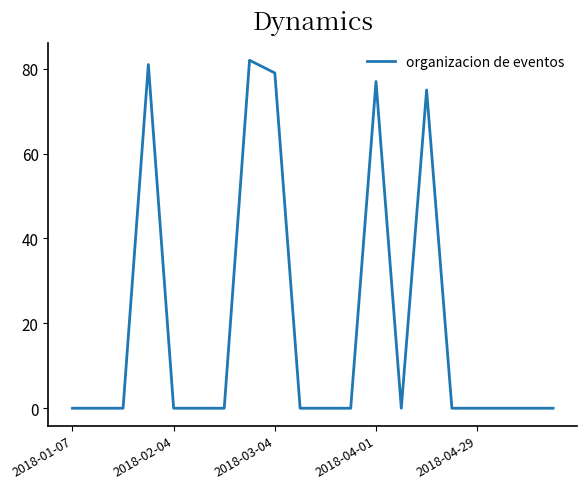

Reading left to right, extract all data points from this chart.

0	0	0	81	0	0	0	82	79	0	0	0	77	0	75	0	0	0	0	0